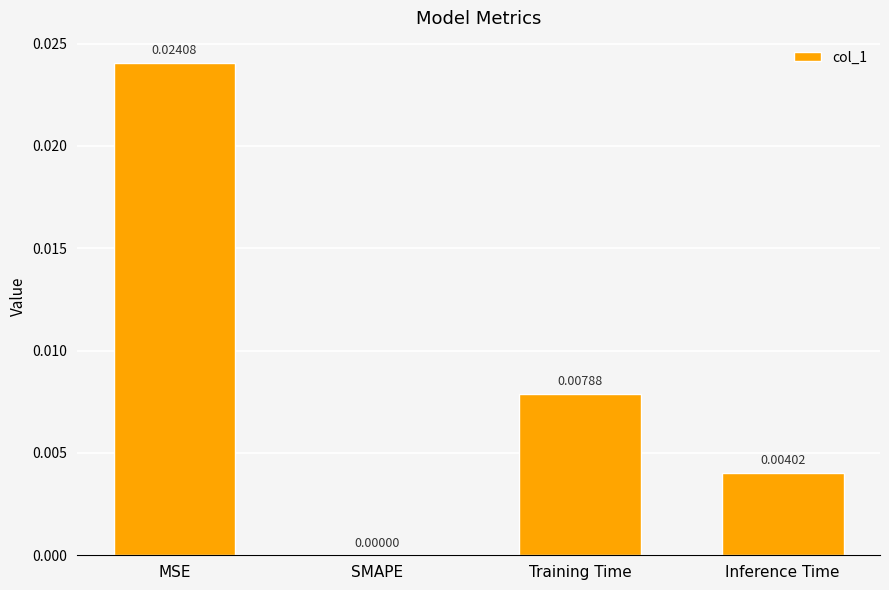

At which category does the chart reach its peak across all series?

MSE